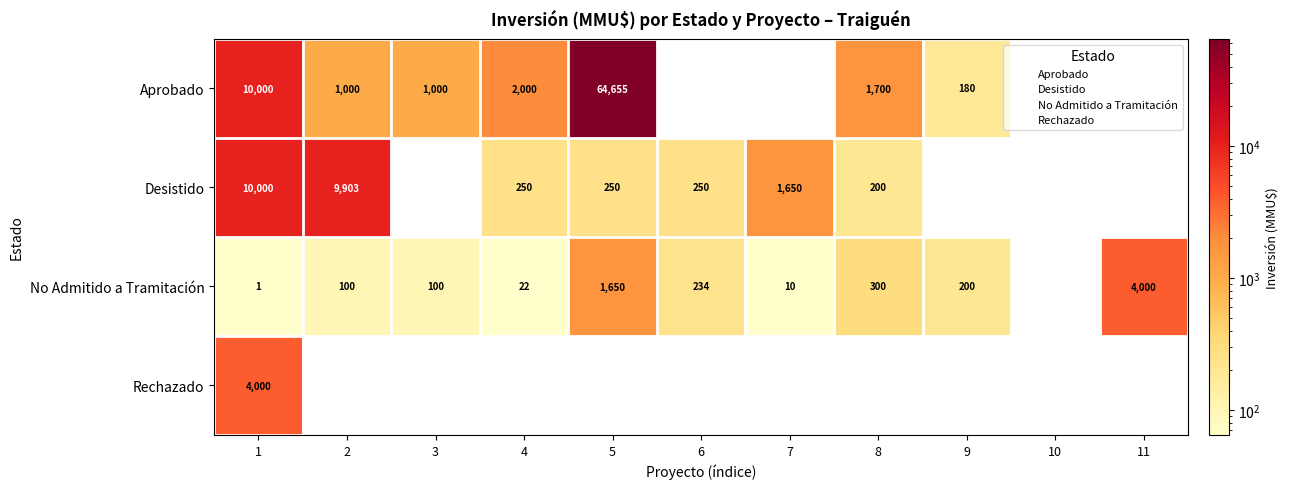

Which series changed the most between 2 and 9?

Desistido